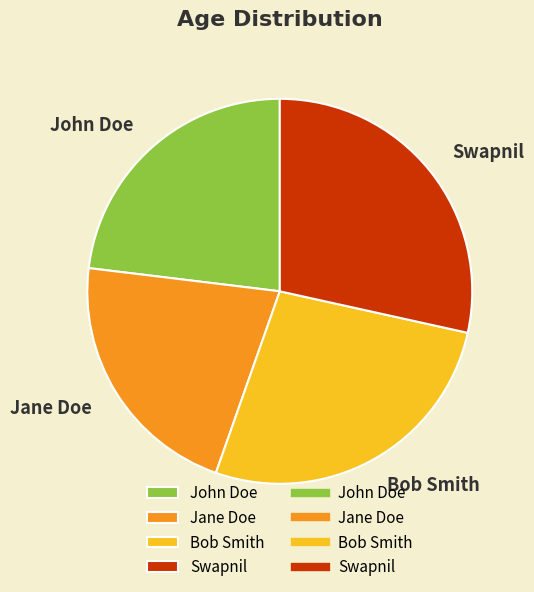

Which has a higher value, John Doe or Swapnil?

Swapnil